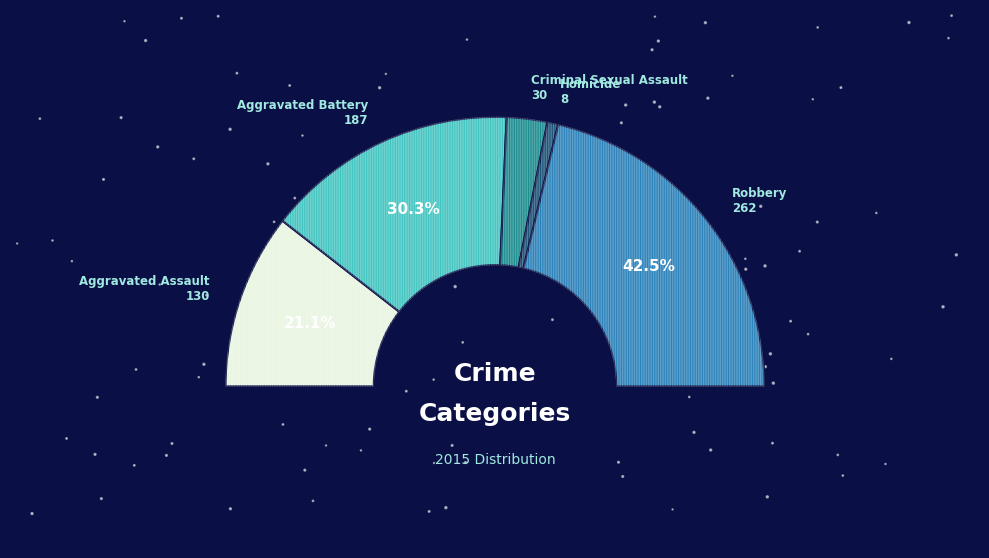

Rank the categories by value from highest to lowest.

Robbery, Aggravated Battery, Aggravated Assault, Criminal Sexual Assault, Homicide